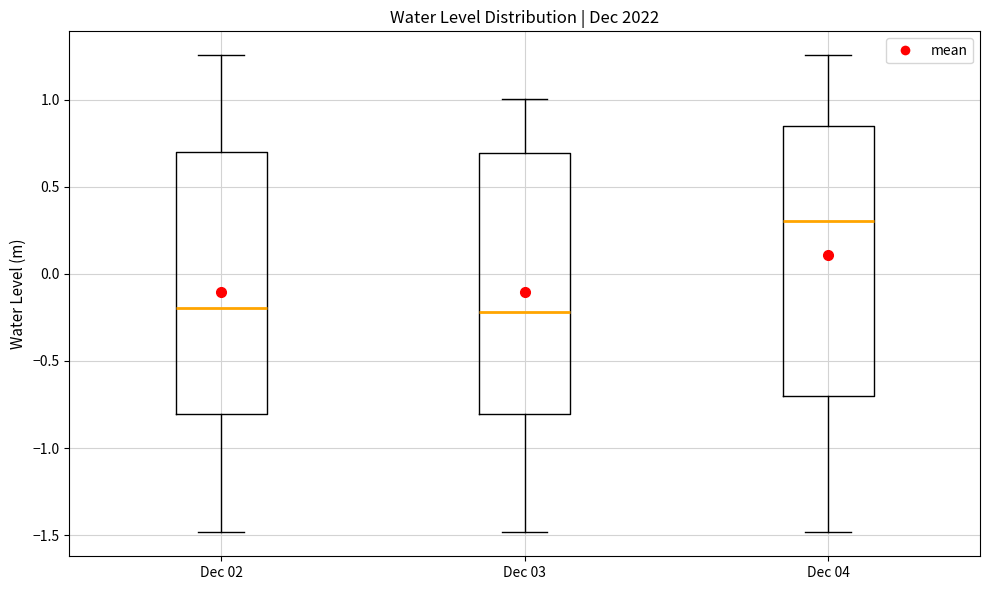

Reading left to right, read every box against the y-axis: the position of its median line, the range the box covers, and the ends of its whiskers. The values are not printed on the chart, so give them approximately, as read against the axis.

Dec 02: median -0.20, box -0.80 to 0.70, whiskers -1.50 to 1.25
Dec 03: median -0.20, box -0.80 to 0.70, whiskers -1.50 to 1.00
Dec 04: median 0.30, box -0.70 to 0.85, whiskers -1.50 to 1.25